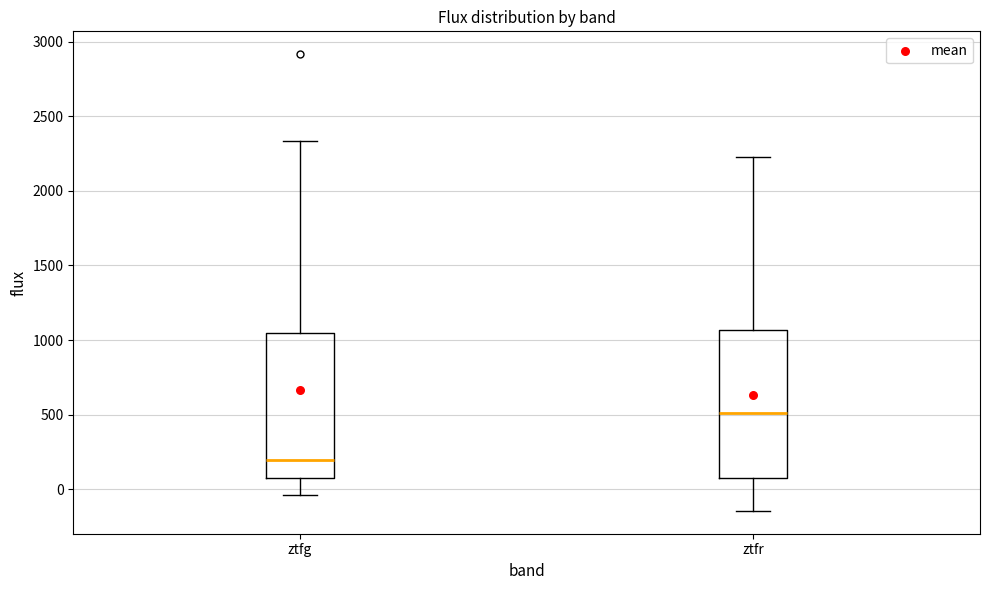

Reading left to right, transcribe this box plot: for each box, give where its median line is, the range the box spans, and where its two whiskers end, as read against the y-axis. The values are not printed on the chart, so give them approximately, as read against the axis.

ztfg: median 200, box 100 to 1050, whiskers -50 to 2350
ztfr: median 500, box 50 to 1050, whiskers -150 to 2250